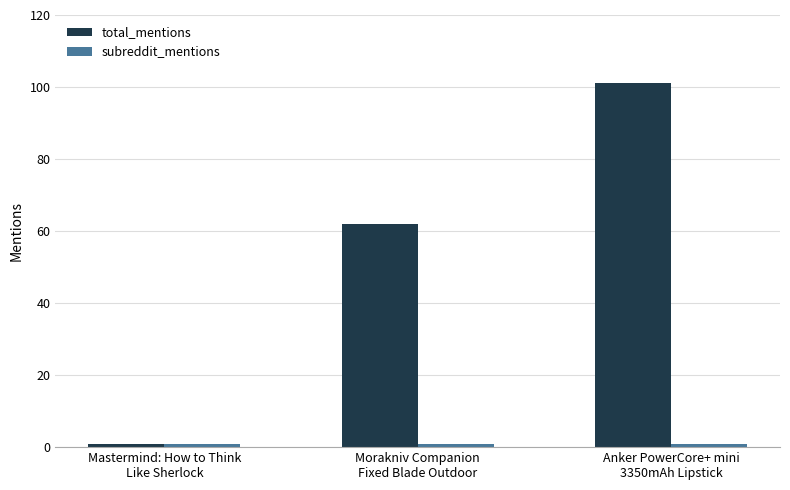

Are the bars horizontal?

No